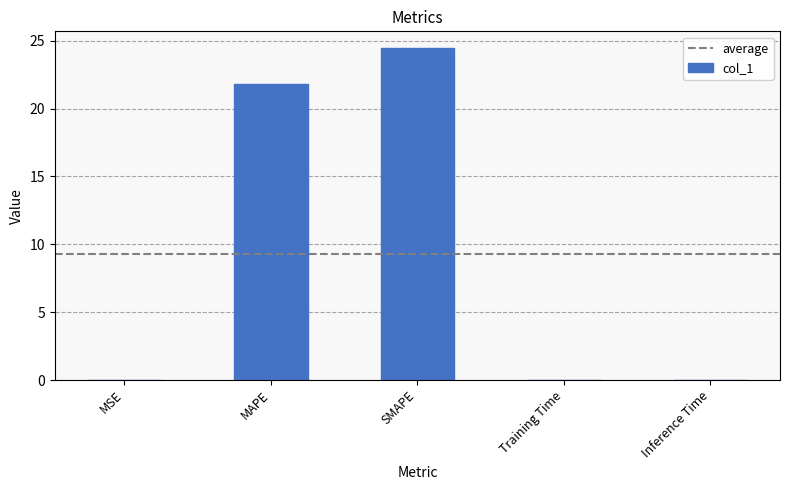

Which label corresponds to the largest value in the chart?

SMAPE